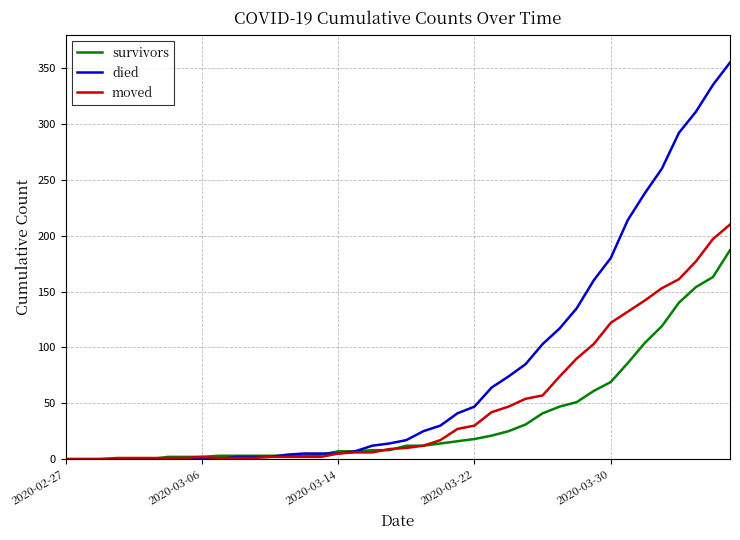

What is the highest value of the moved series?

210